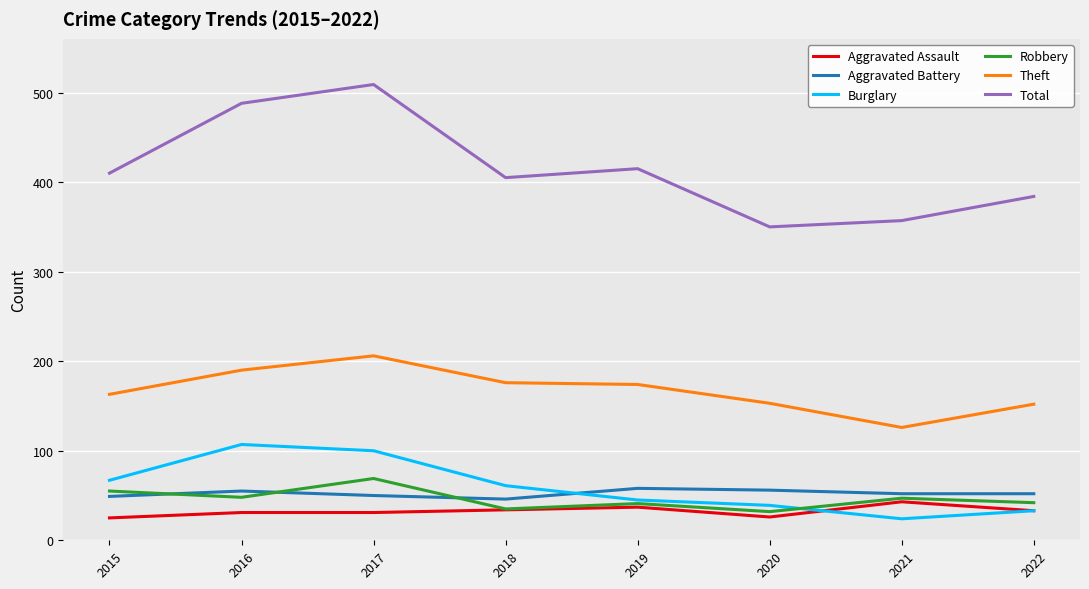

Which series has the largest total across all categories?

Total